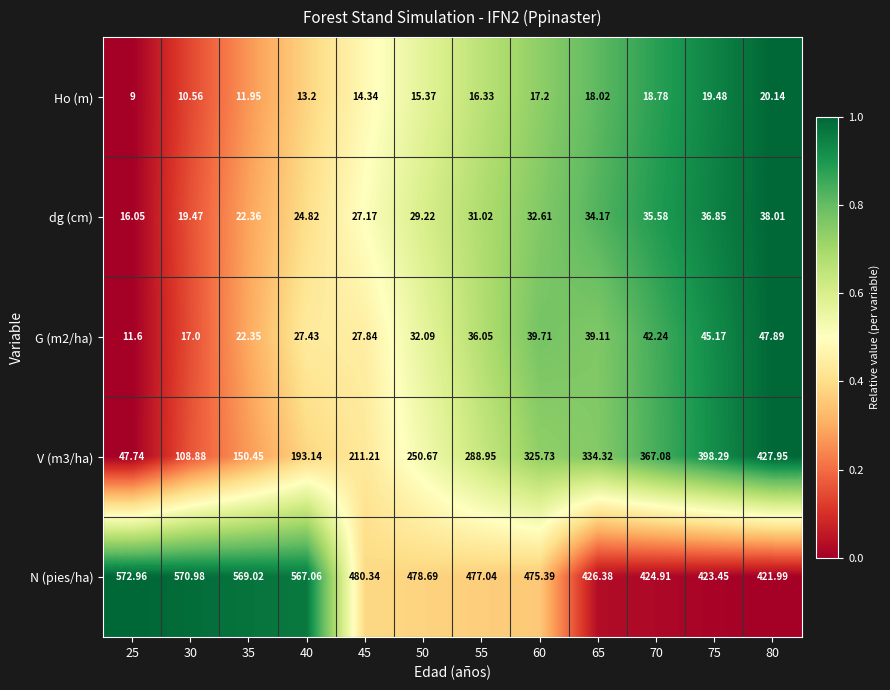

What is the total value across all series at 70?

888.6